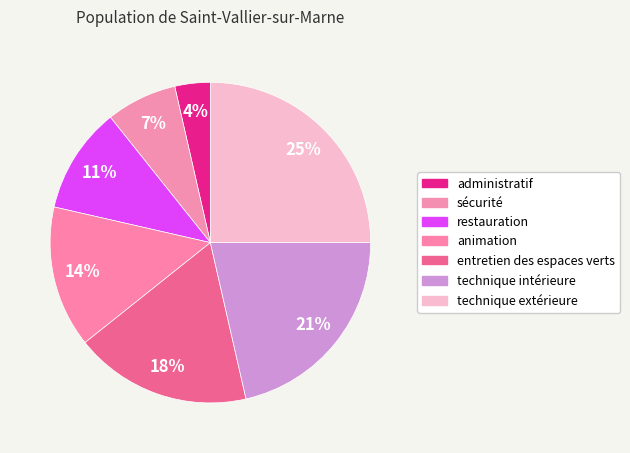

How many segments does this pie chart have?

7